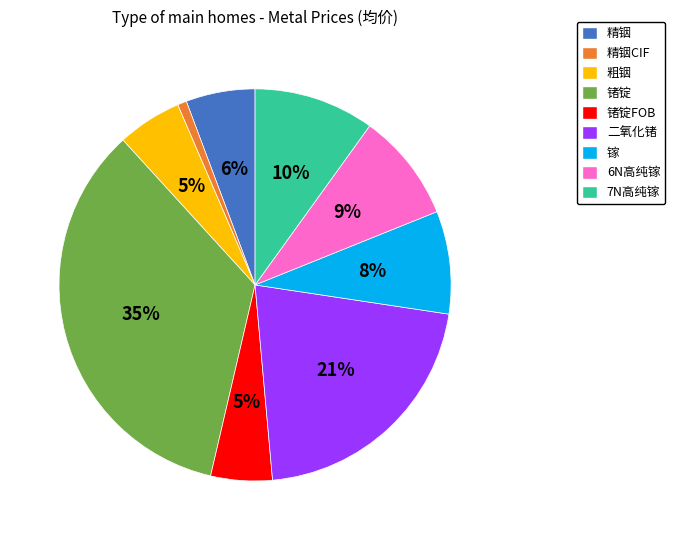

Is there a majority slice in this chart?

No